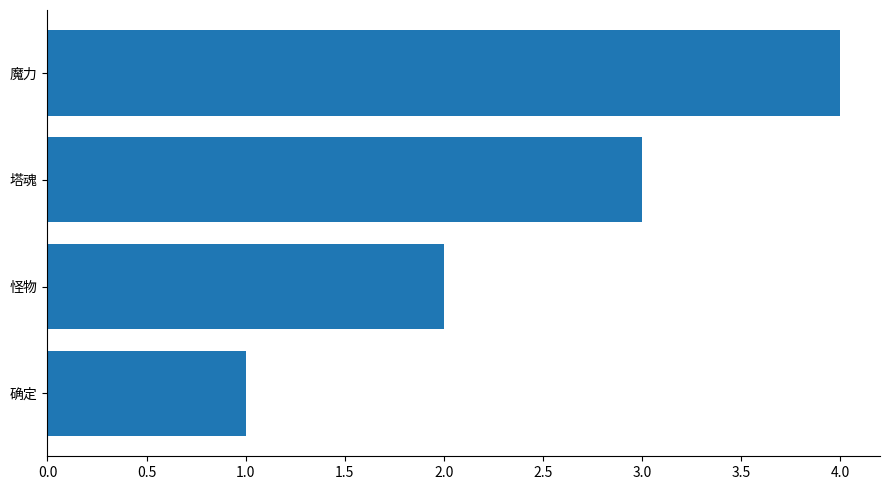

The chart shows a value of 3 at 怪物. True or false?

False